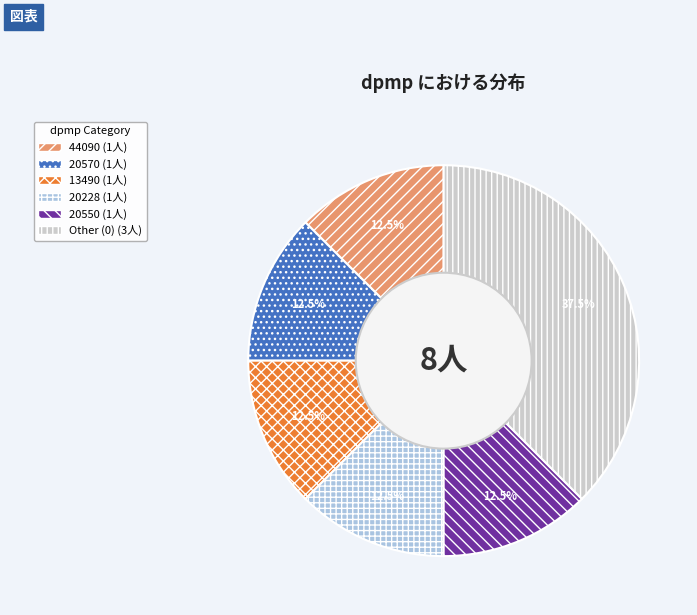

Does any single category account for the majority?

No